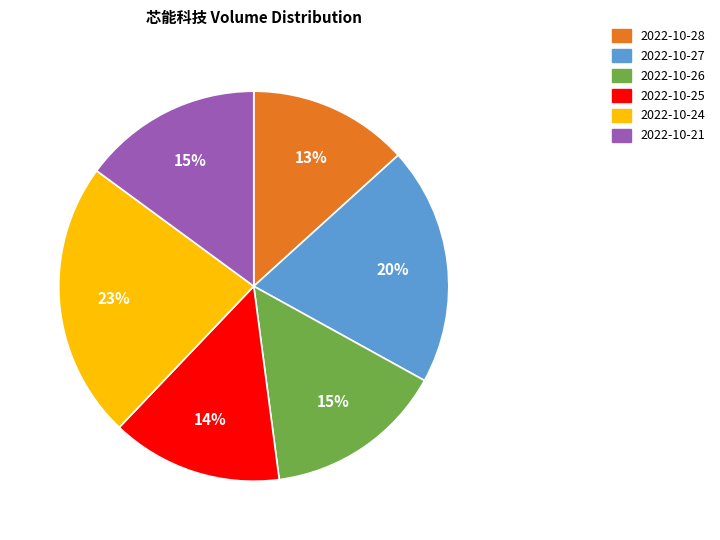

The 2022-10-24 slice represents 23% of the pie. True or false?

True